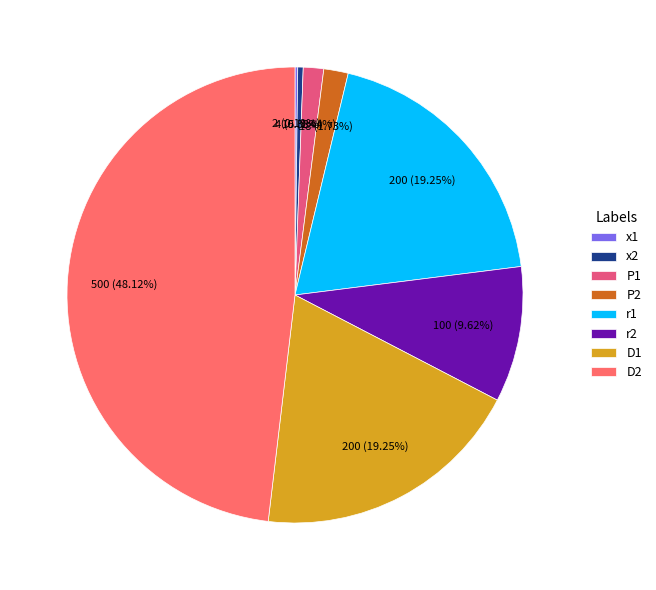

Does D1 represent more than half of the total?

No